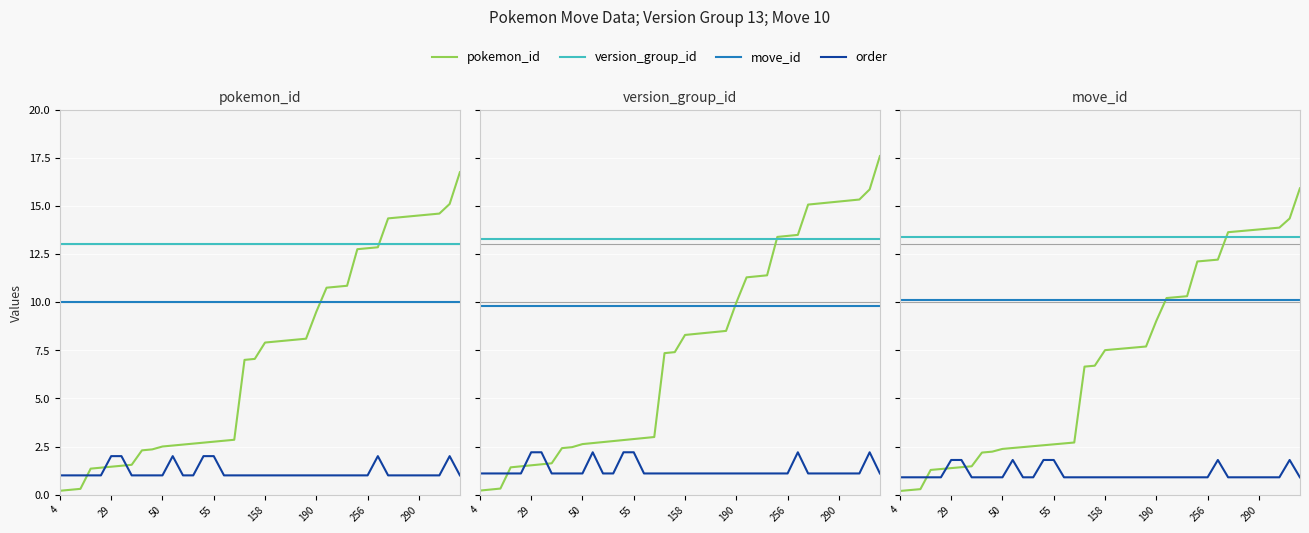

How many intersections are there between pokemon_id and order?

3